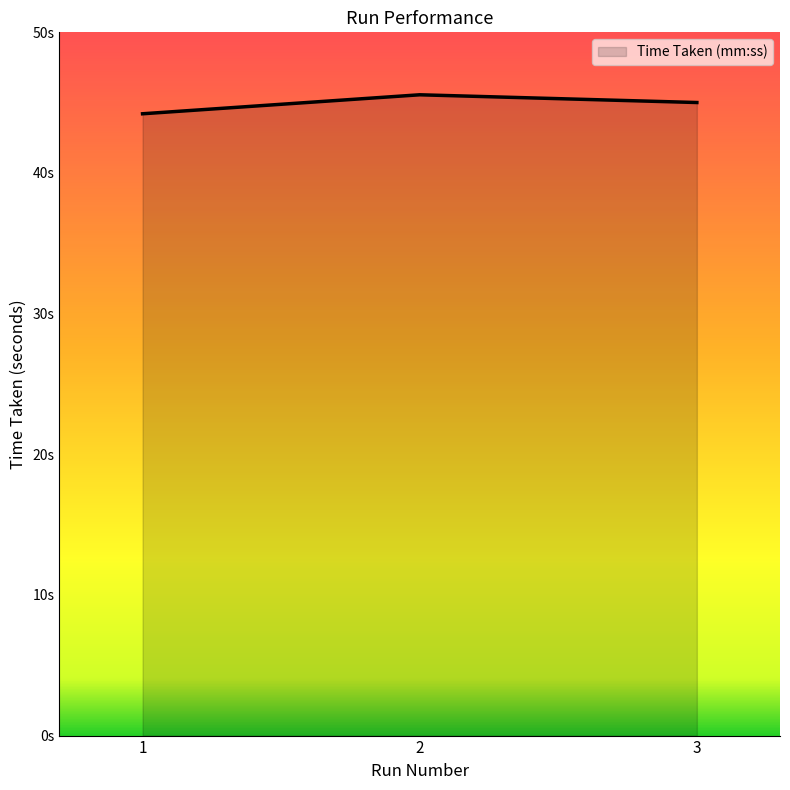

The chart shows a value of 45.6 at 2. True or false?

True